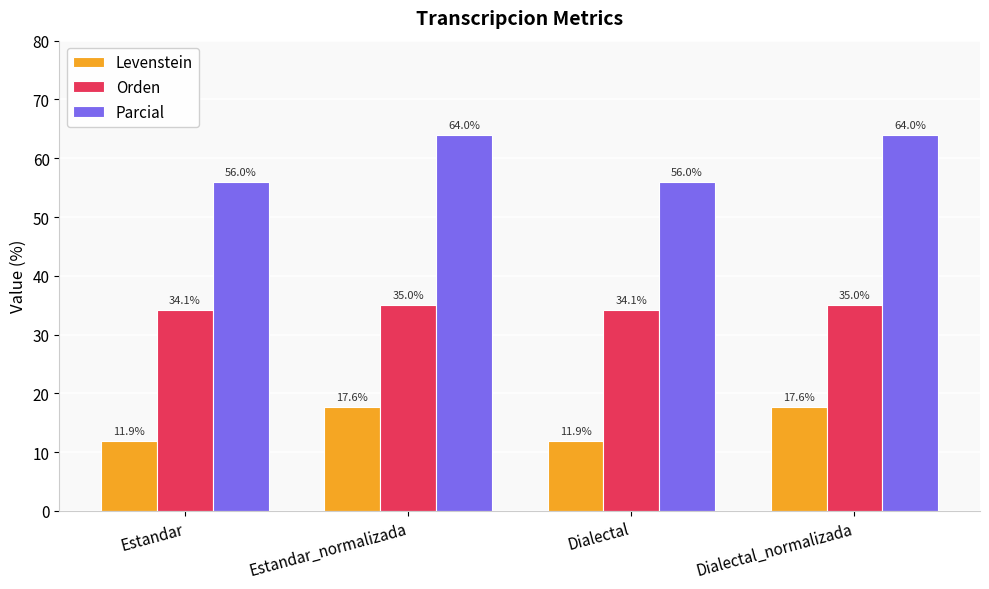

The value of Levenstein at Dialectal is 21.1. True or false?

False